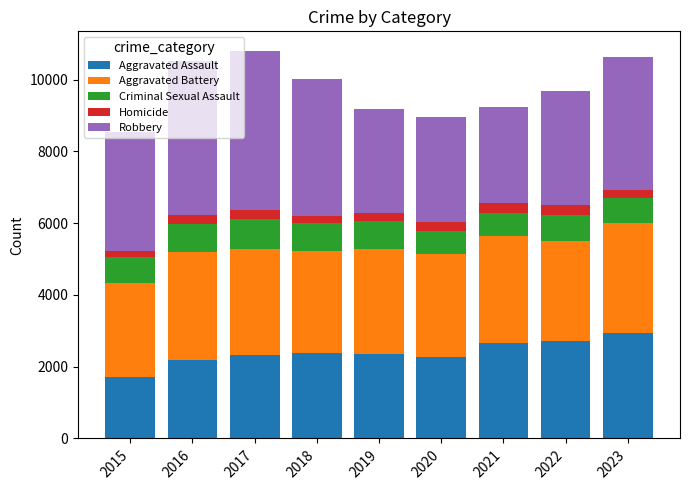

What is the difference between the second highest and second lowest values in the Aggravated Assault series?

506